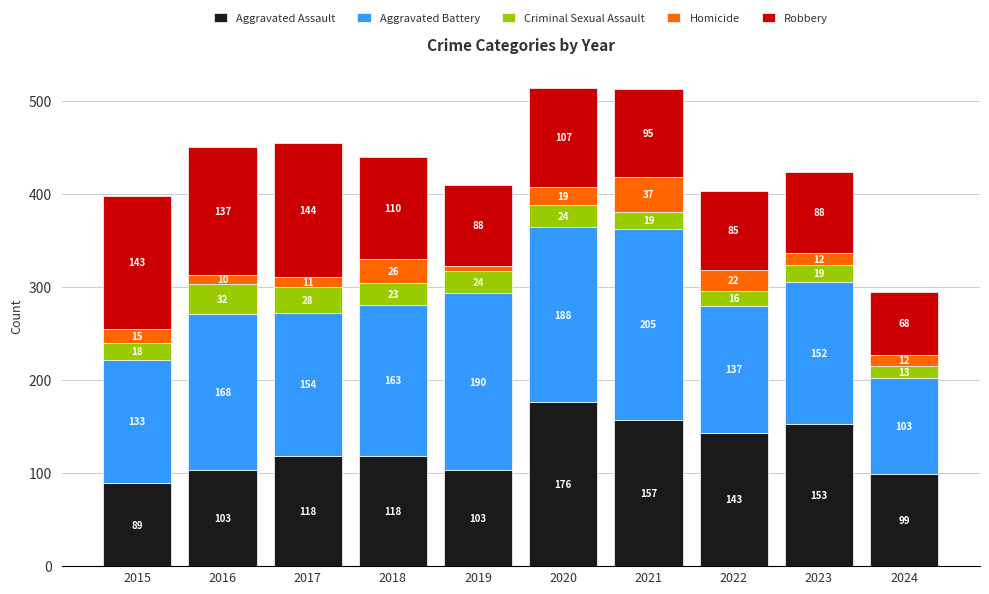

Which category has the highest value in the Aggravated Assault series?

2020